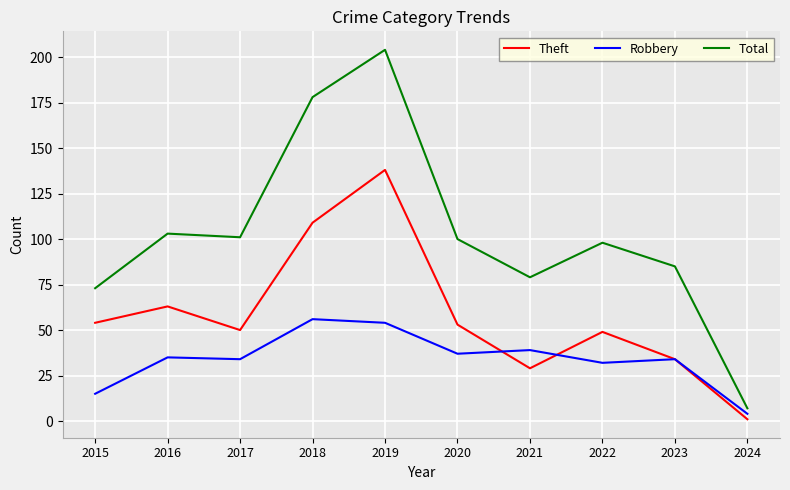

What is the difference between the highest and lowest values at 2016?

68